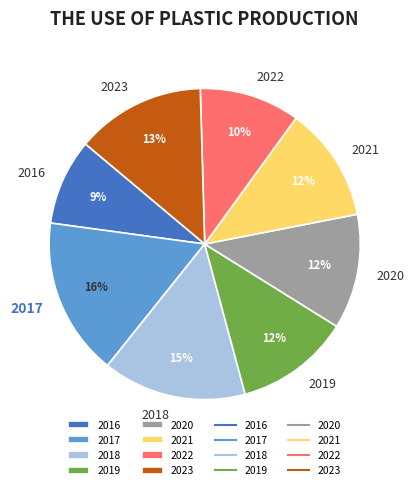

Does 2022 represent more than half of the total?

No